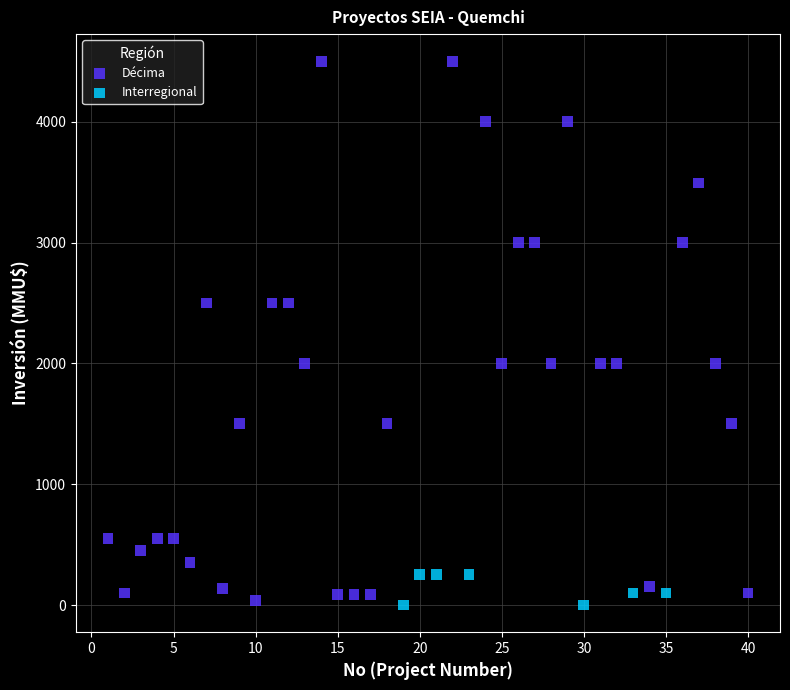

Which series has the widest spread of Y values?

Décima